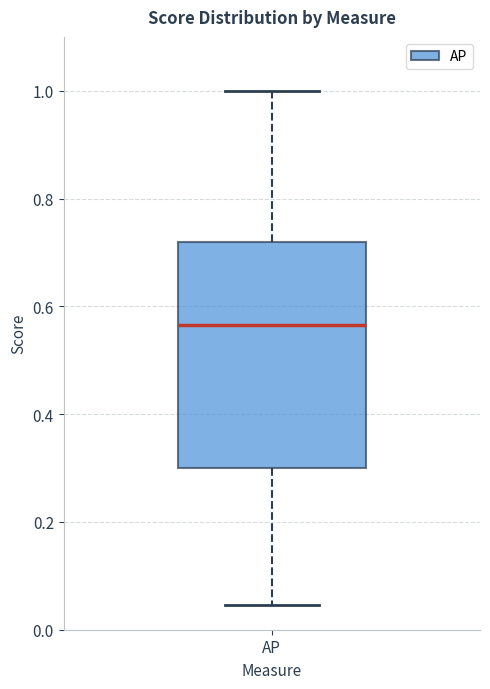

Where does the median line of the box for AP sit on the y-axis? The values are not printed on the chart, so give them approximately, as read against the axis.

0.56